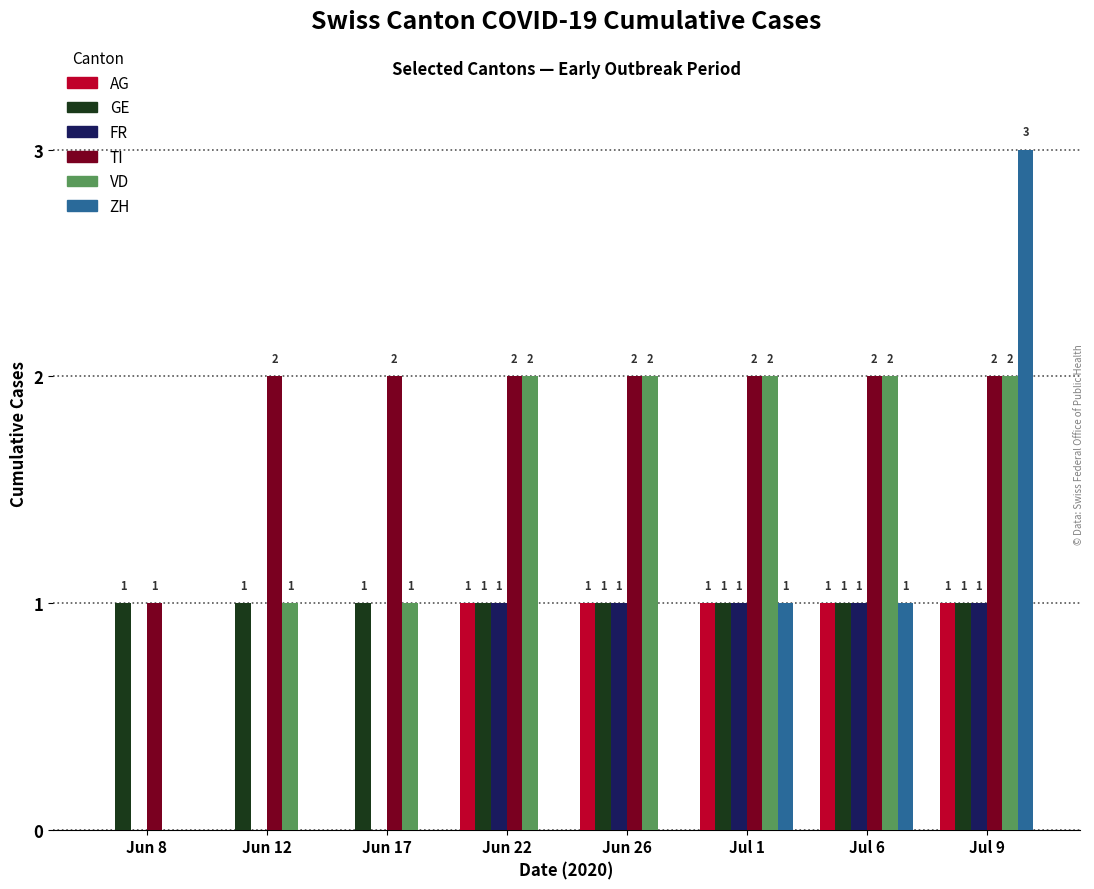

True or false: FR has a value of 1 at Jul 6.

True